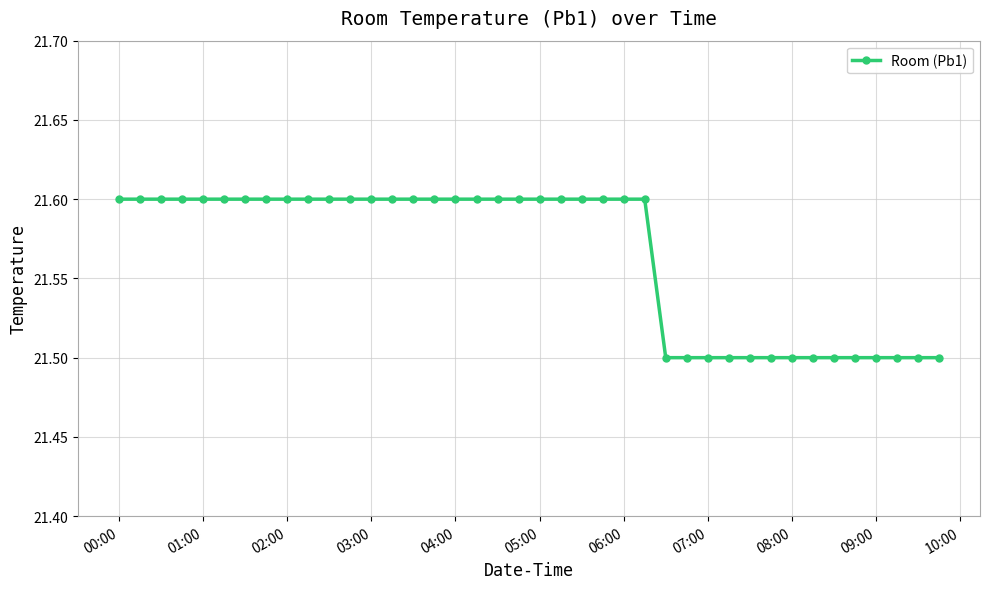

What is the sum of all values?

862.6